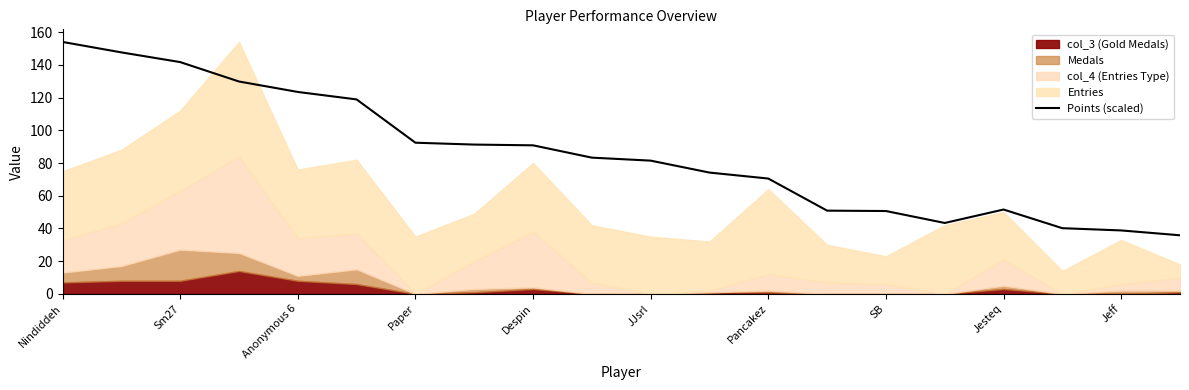

What is the change in value from 15 to 17?

-3.2